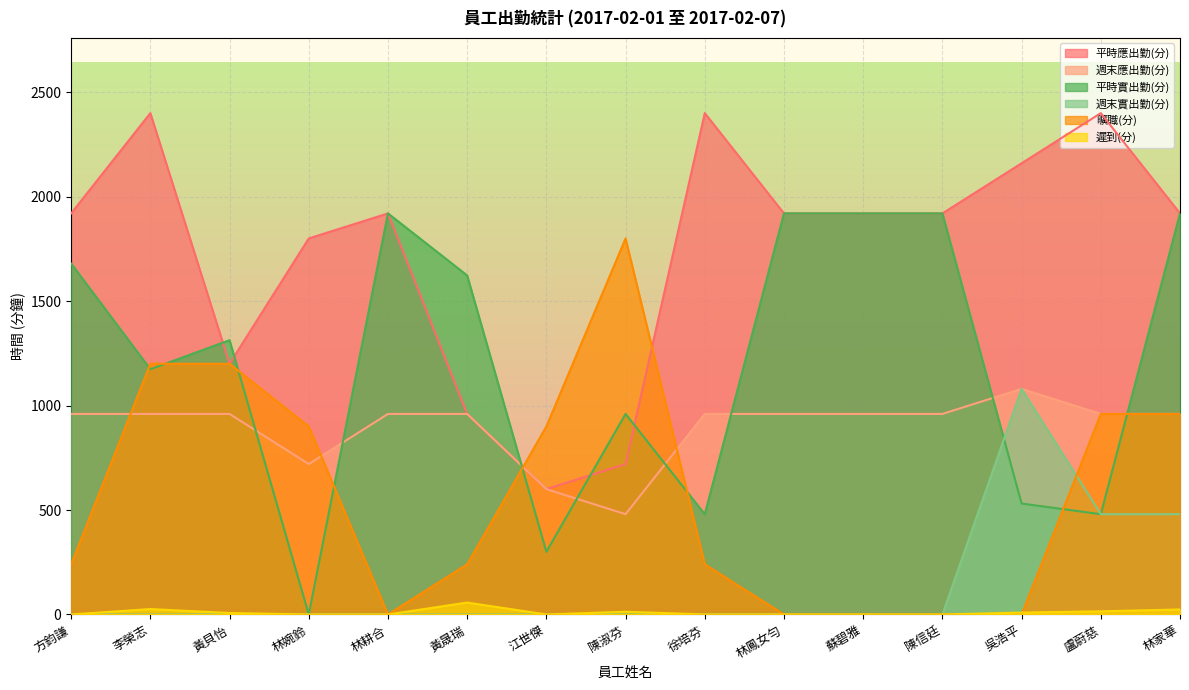

The 平時實出勤(分) series shows 983 at 林鳳女勻. True or false?

False